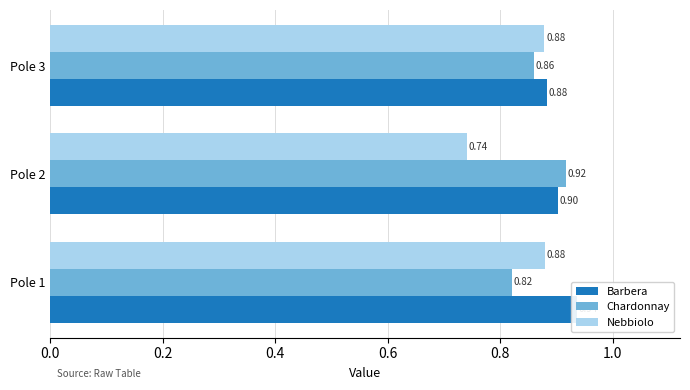

The value of Barbera at Pole 3 is 0.5. True or false?

False